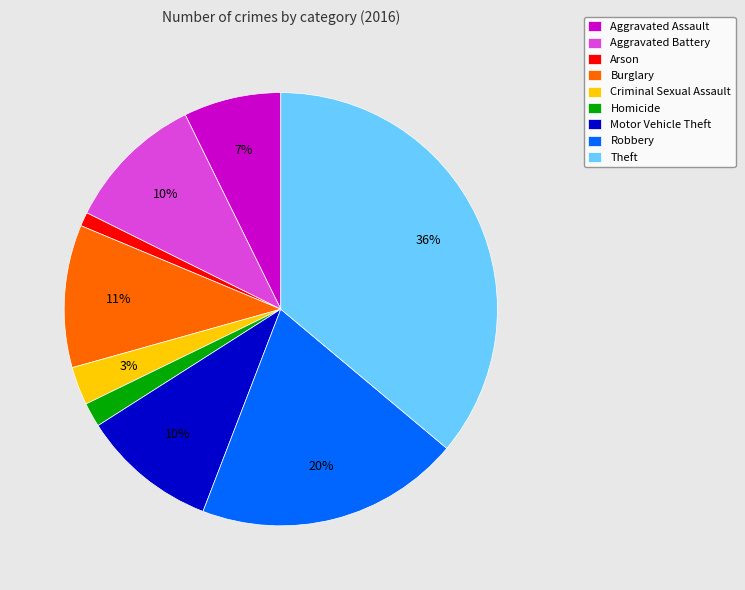

Which category has the smallest portion of the pie?

Arson